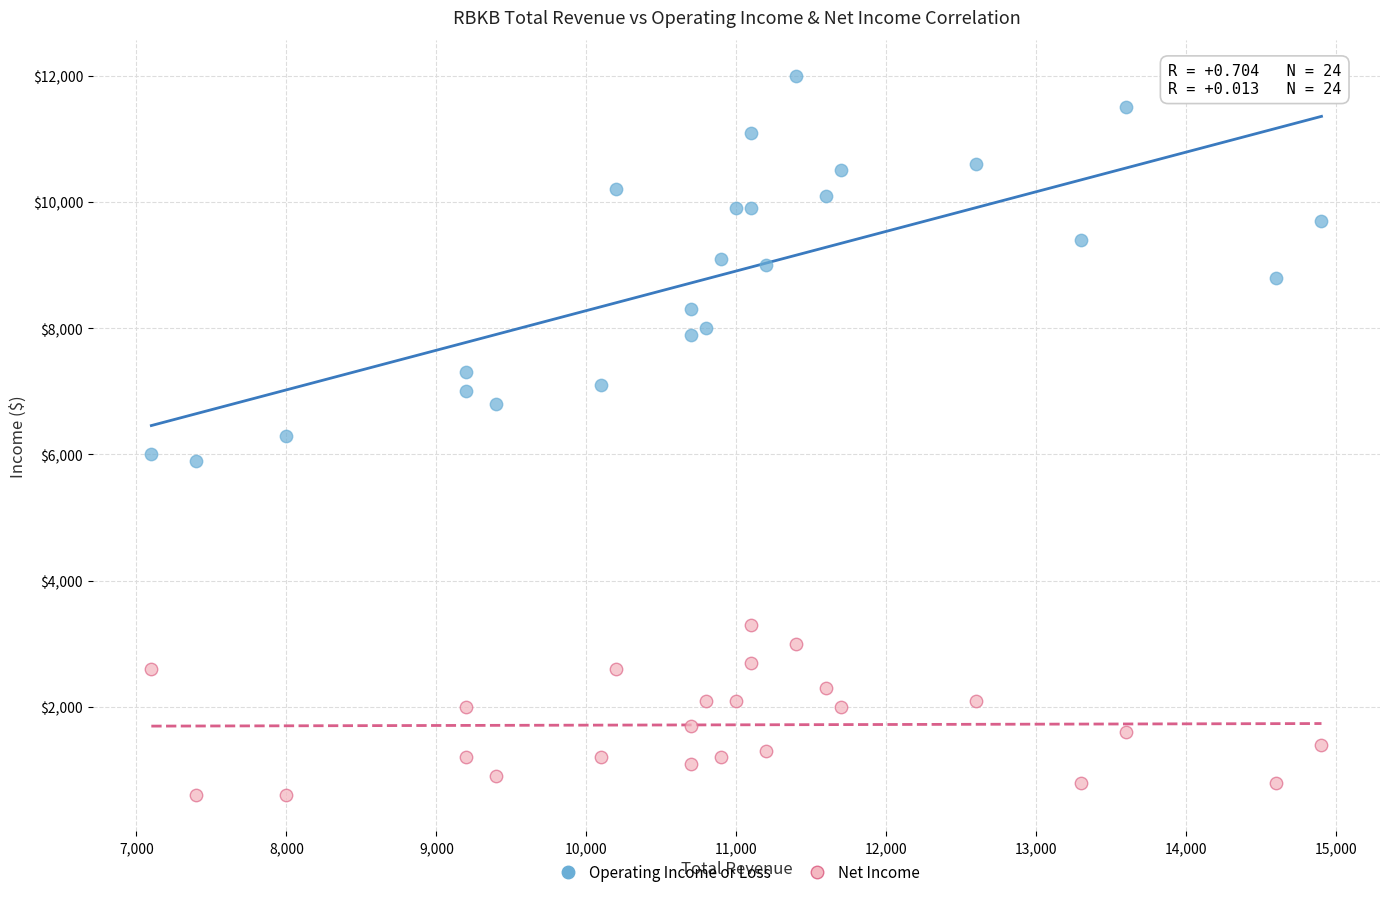

Across all data points, what is the range of Y values (max minus min)?

11400